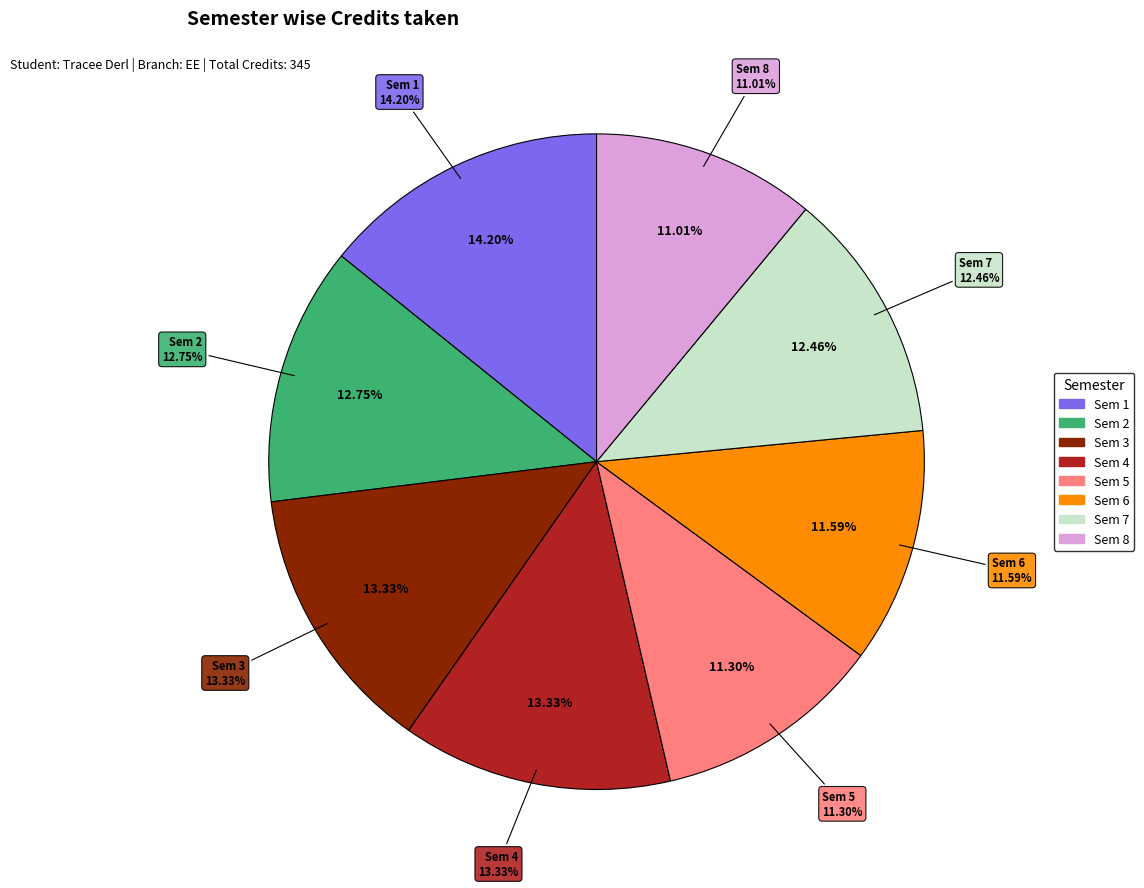

How many slices are in this pie chart?

8